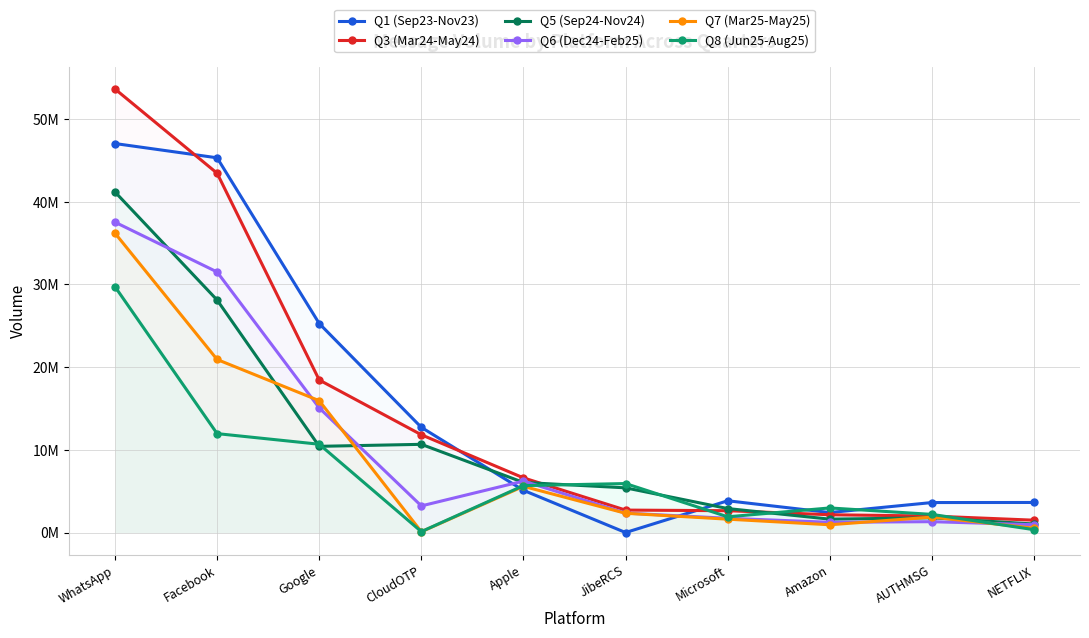

After their last crossing, which series has the higher values: Q7 (Mar25-May25) or Q6 (Dec24-Feb25)?

Q6 (Dec24-Feb25)